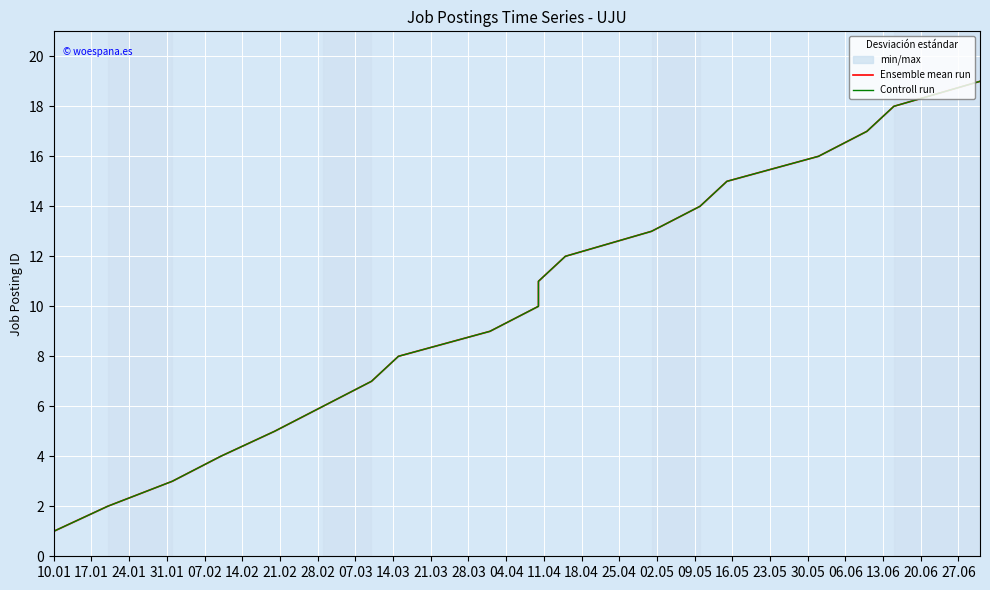

Between 24.01 and 14.02, which is larger?

14.02